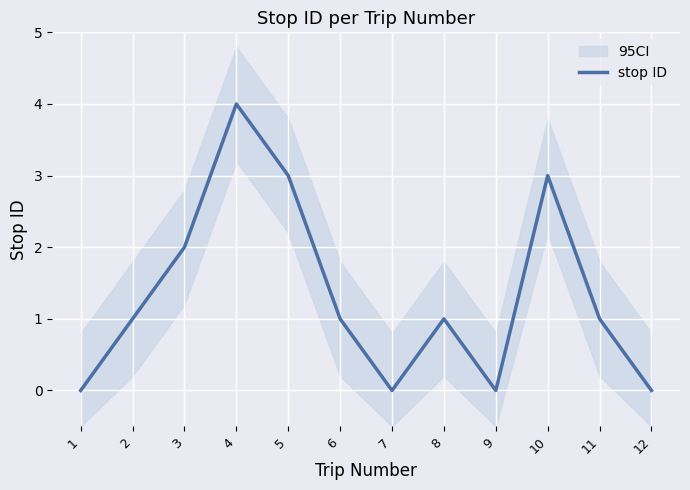

What is the change in value from 2 to 10?

+2